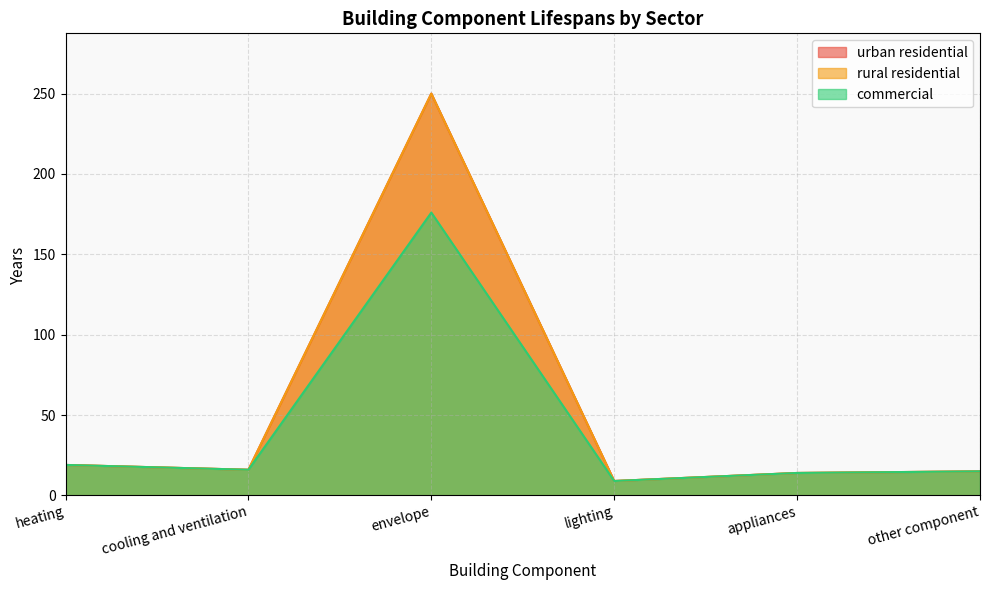

In commercial, how many points are higher than both neighbors (excluding endpoints)?

1